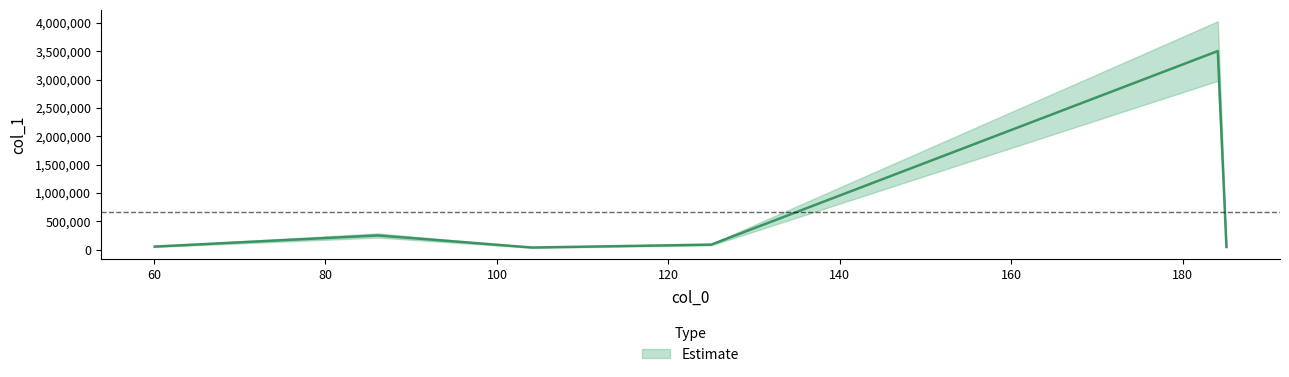

How many categories are shown in the chart?

6